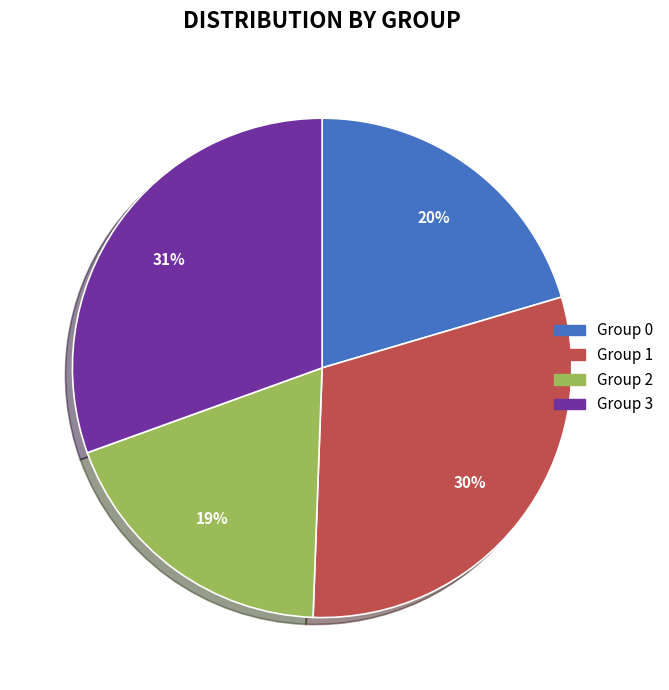

Does any single category account for the majority?

No